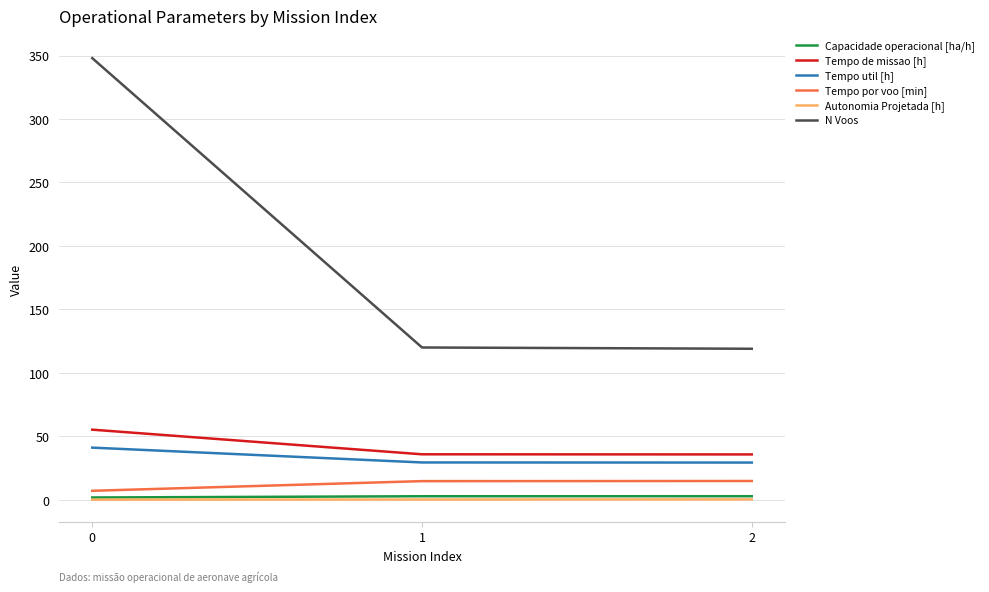

How many Capacidade operacional [ha/h] values are between 1 and 2?

1